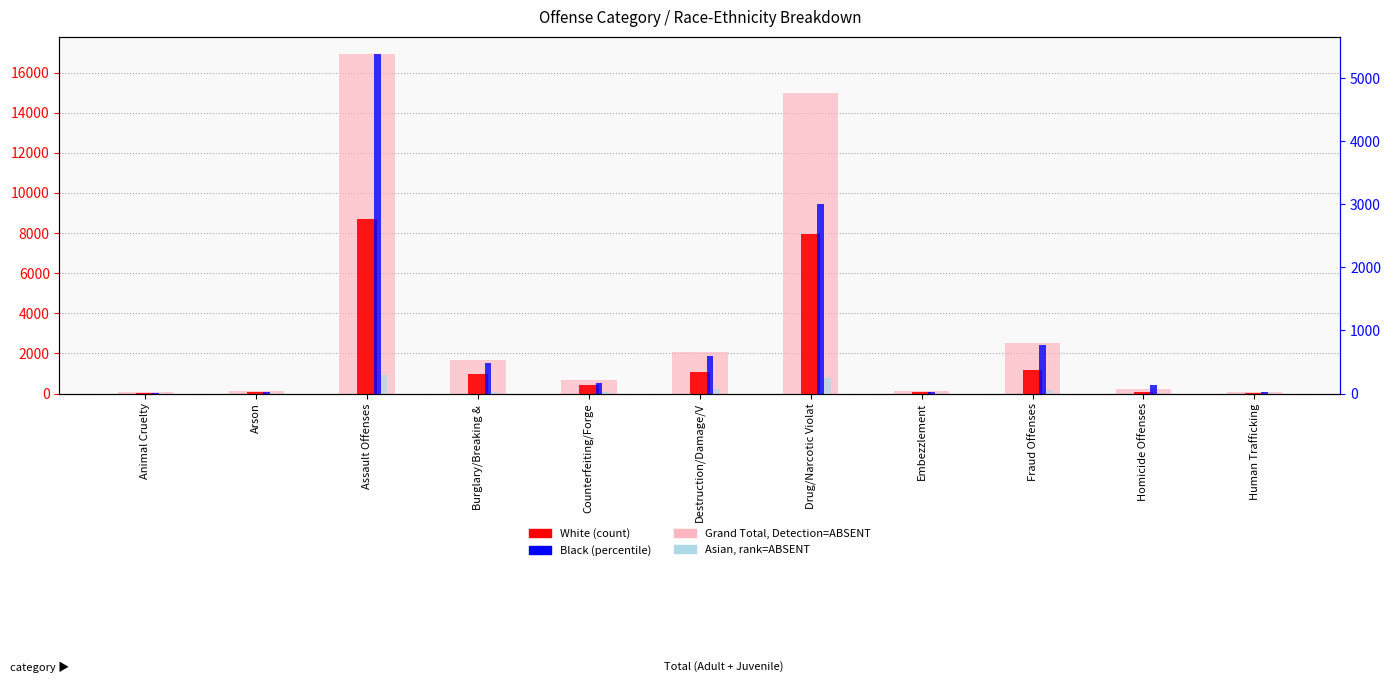

Reading left to right, list all the values displayed in this chart.

Grand Total (count): Animal Cruelty=75	Arson=113	Assault Offenses=16929	Burglary/Breaking & =1688	Counterfeiting/Forge=697	Destruction/Damage/V=2068	Drug/Narcotic Violat=14986	Embezzlement=142	Fraud Offenses=2525	Homicide Offenses=230	Human Trafficking=59
White: Animal Cruelty=41	Arson=66	Assault Offenses=8689	Burglary/Breaking & =953	Counterfeiting/Forge=427	Destruction/Damage/V=1067	Drug/Narcotic Violat=7939	Embezzlement=54	Fraud Offenses=1172	Homicide Offenses=57	Human Trafficking=16
Black: Animal Cruelty=9	Arson=30	Assault Offenses=5385	Burglary/Breaking & =478	Counterfeiting/Forge=166	Destruction/Damage/V=596	Drug/Narcotic Violat=3001	Embezzlement=31	Fraud Offenses=772	Homicide Offenses=134	Human Trafficking=20
Asian: Animal Cruelty=3	Arson=4	Assault Offenses=298	Burglary/Breaking & =27	Counterfeiting/Forge=21	Destruction/Damage/V=66	Drug/Narcotic Violat=253	Embezzlement=2	Fraud Offenses=50	Homicide Offenses=4	Human Trafficking=5